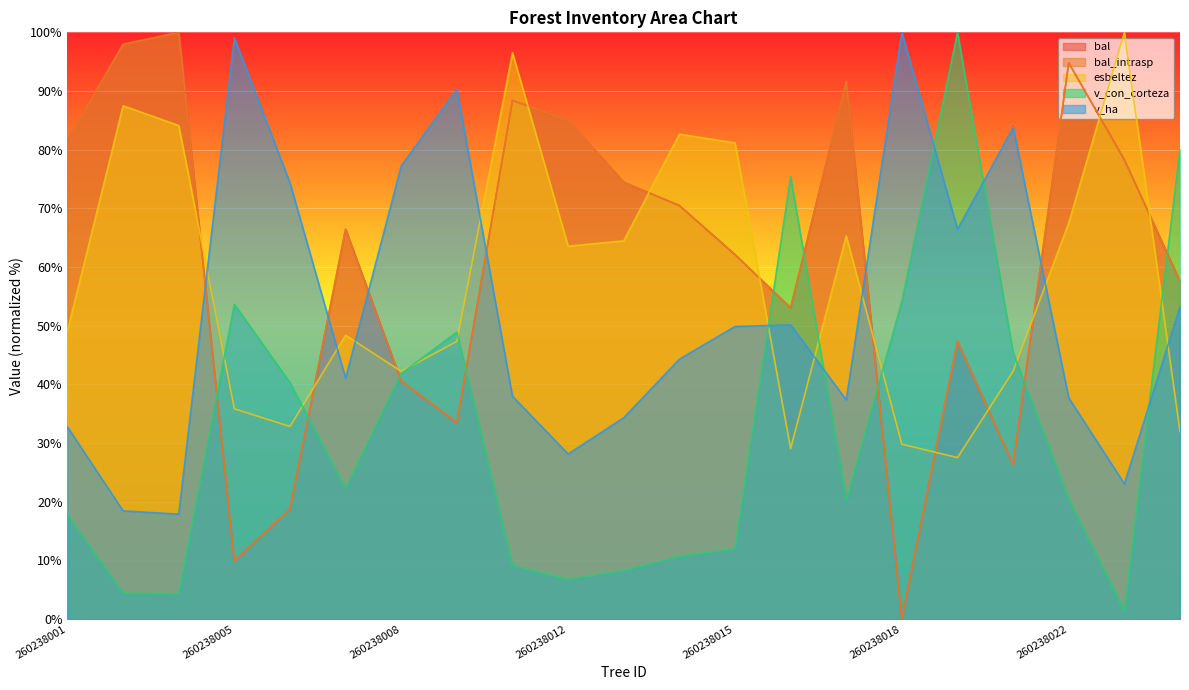

At how many categories does at least one series exceed 45?

21